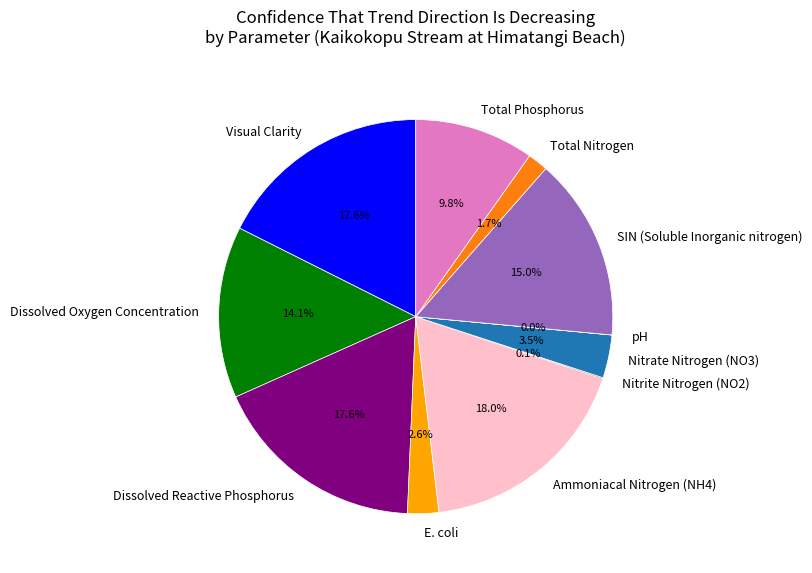

To the nearest percent, what is the combined percentage of Dissolved Reactive Phosphorus and SIN (Soluble Inorganic nitrogen)?

33%